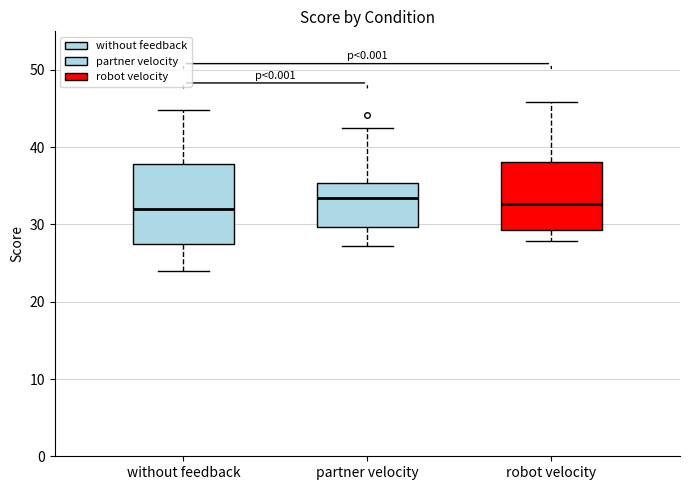

Reading left to right, read every box against the y-axis: the position of its median line, the range the box covers, and the ends of its whiskers. The values are not printed on the chart, so give them approximately, as read against the axis.

without feedback: median 32, box 28 to 38, whiskers 24 to 45
partner velocity: median 33, box 30 to 35, whiskers 27 to 43
robot velocity: median 33, box 29 to 38, whiskers 28 to 46